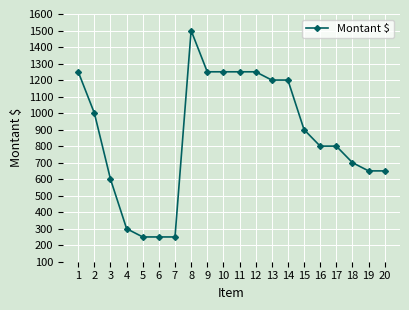

True or false: the data shows 300 at 4.

True